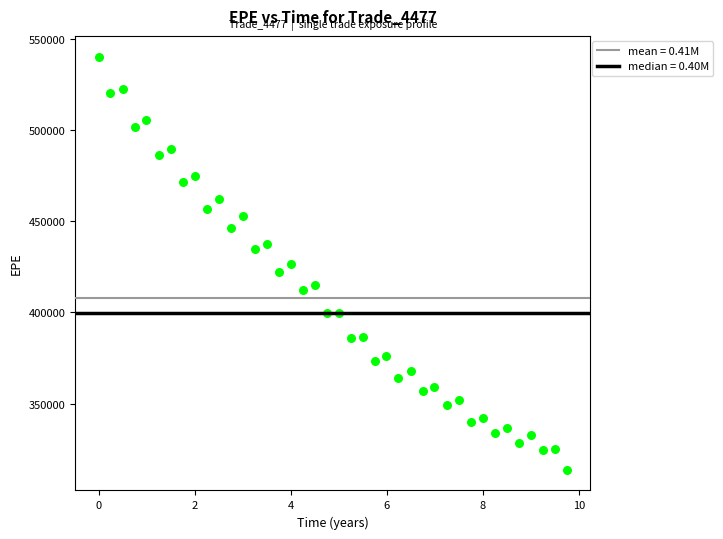

What is the range of Y values (max minus min)?

226451